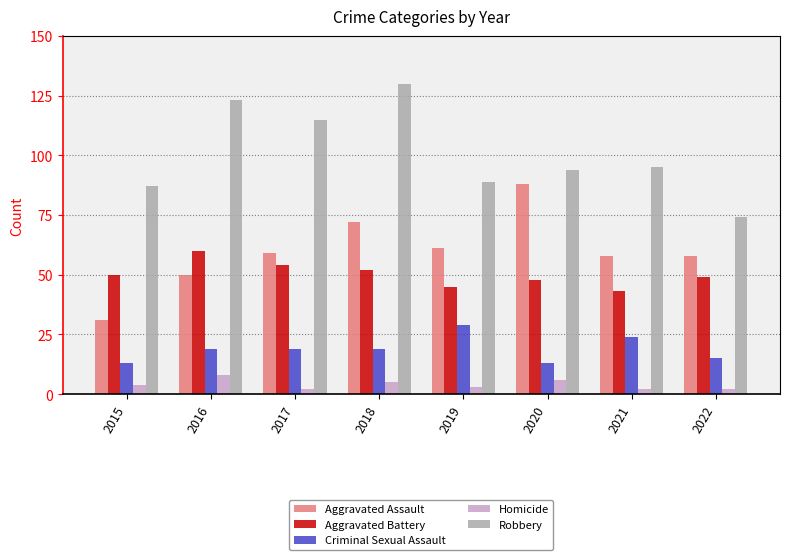

At which label does Aggravated Battery reach its peak?

2016